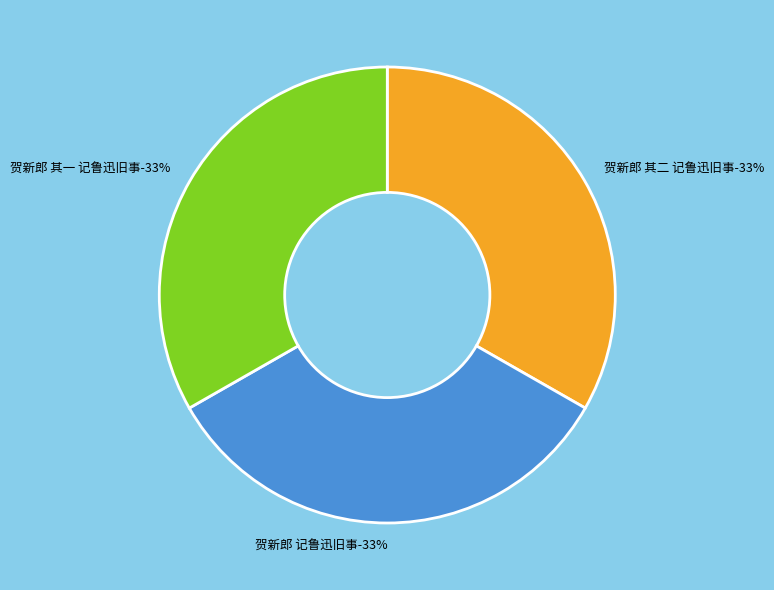

Is it true that 贺新郎 记鲁迅旧事 is 42% of the pie?

False